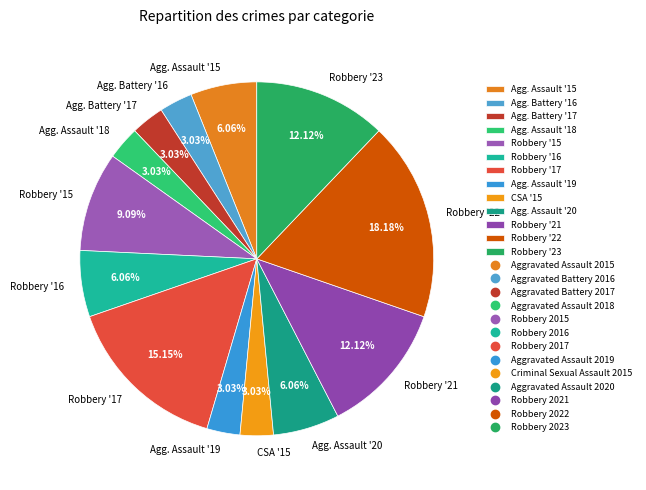

How many slices are in this pie chart?

13